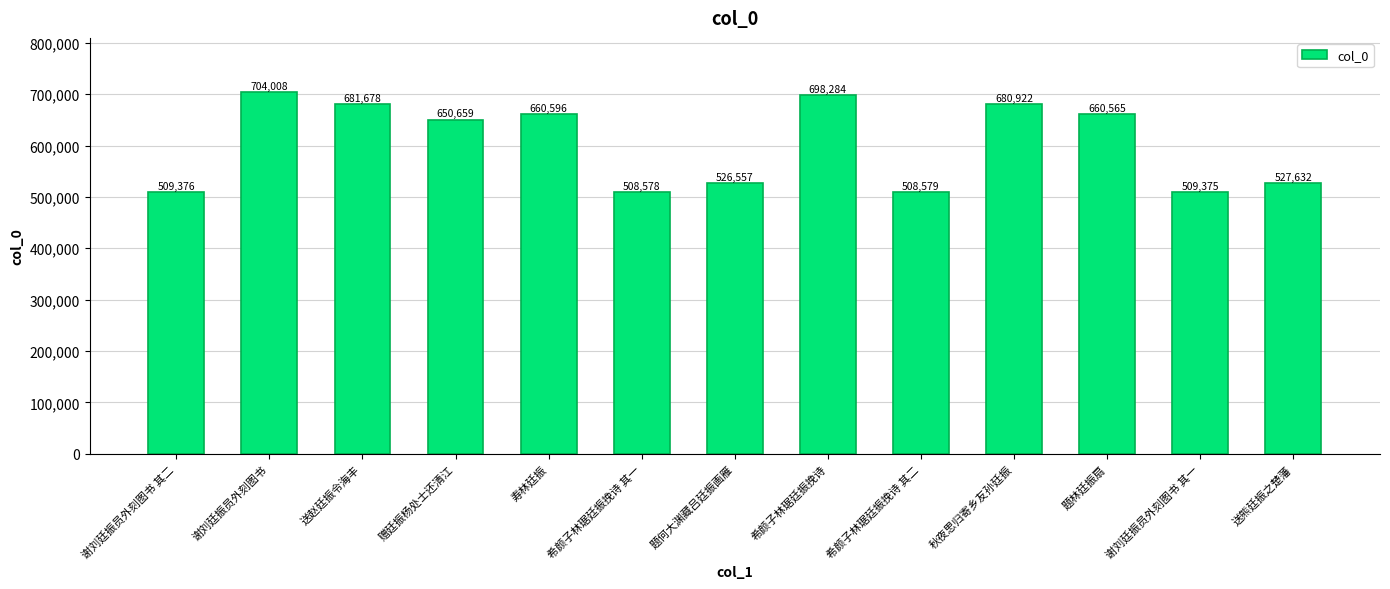

What is the ratio of the value at 希颜子林琚廷振挽诗 其一 to the value at 寿林廷振?

0.8